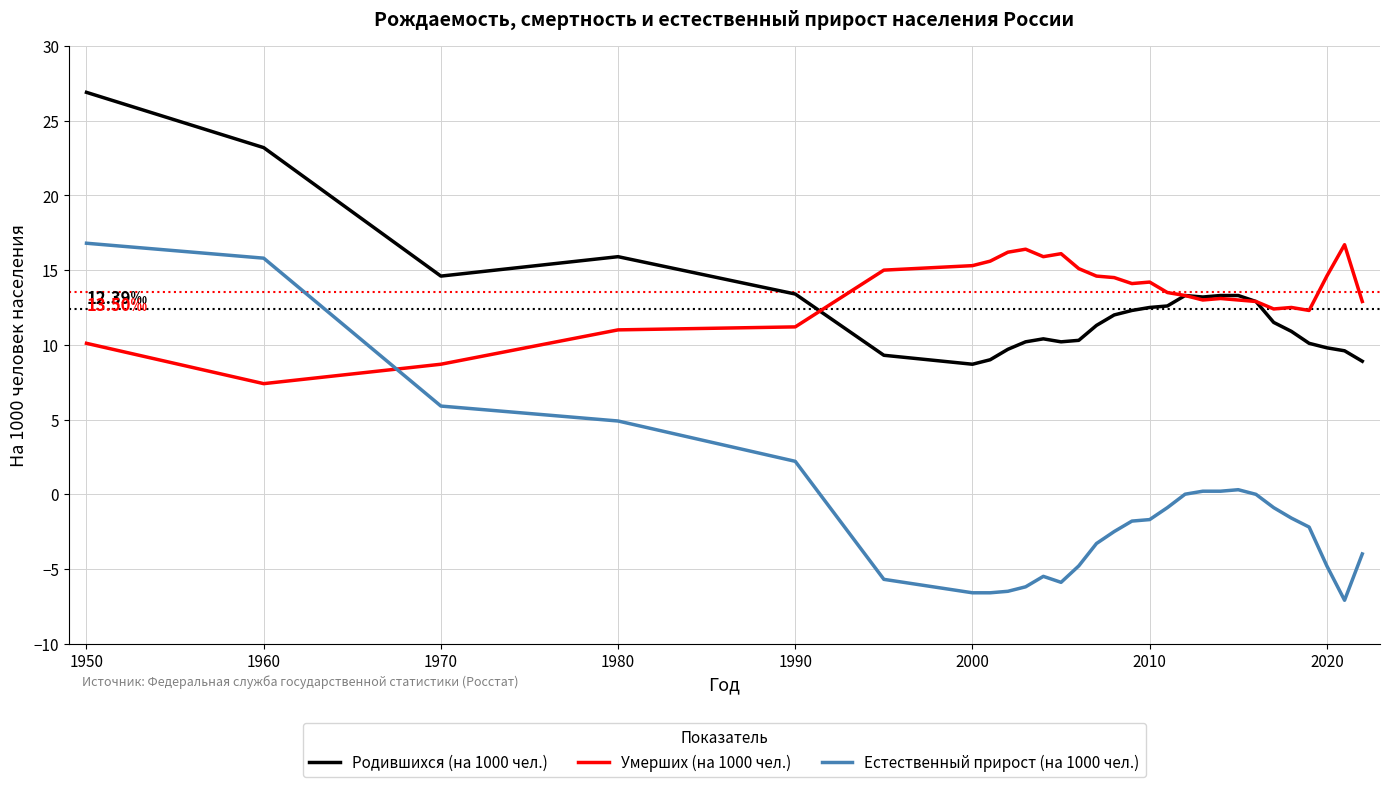

True or false: Естественный прирост (на 1000 чел.) and Родившихся (на 1000 чел.) cross at least once.

False